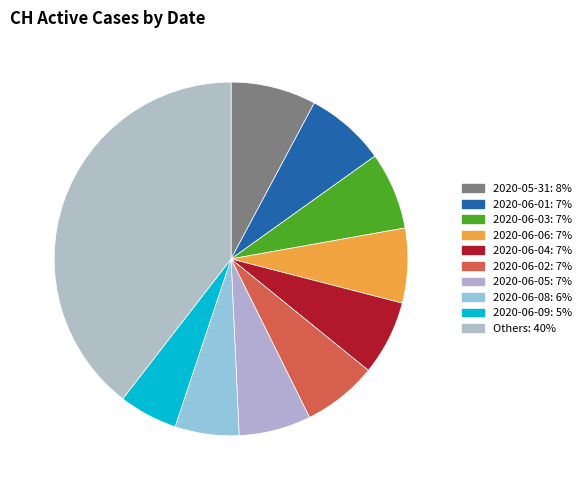

Count the number of slices in the pie.

10